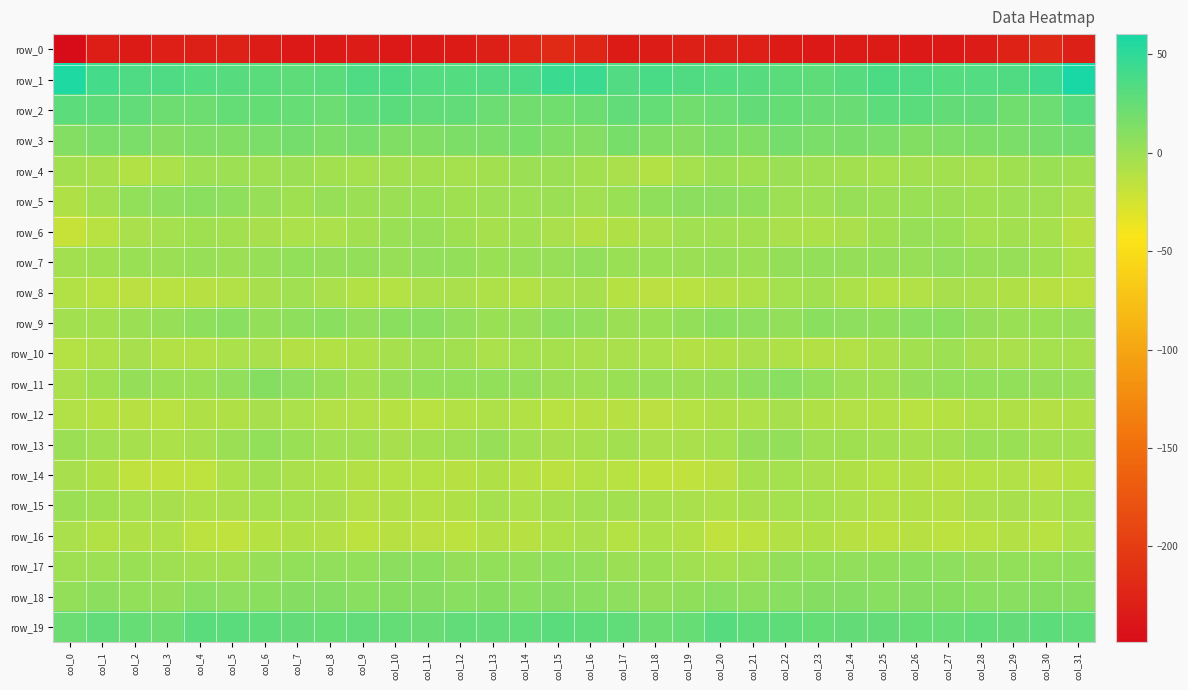

At which category is the sum across all series the highest?

col_6